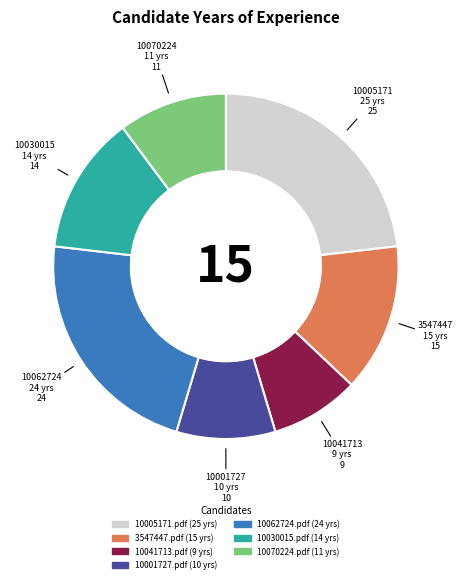

Combined, do 10005171.pdf and 3547447.pdf account for over 50%?

No